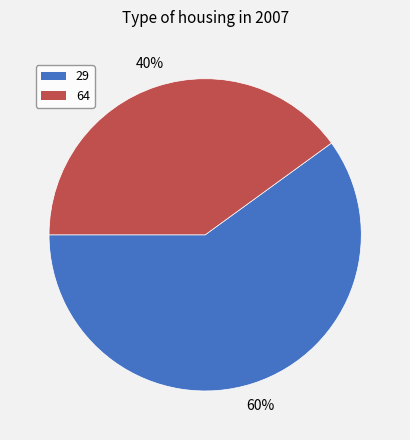

Count the number of slices in the pie.

2